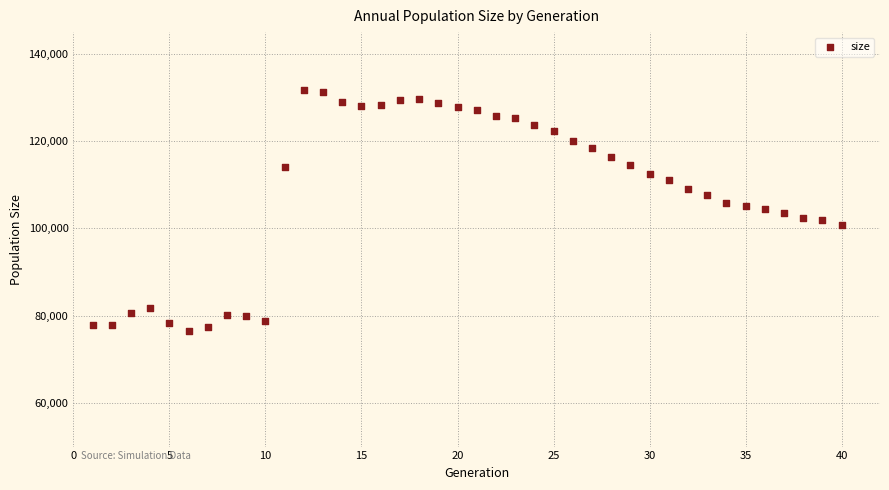

What is the range of X values (max minus min)?

39